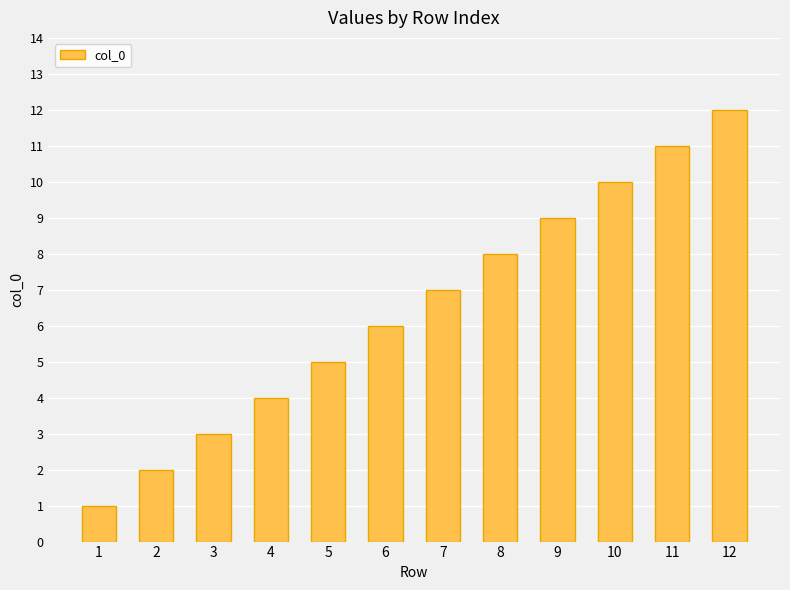

Reading left to right, what are all the values shown in this chart?

1	2	3	4	5	6	7	8	9	10	11	12